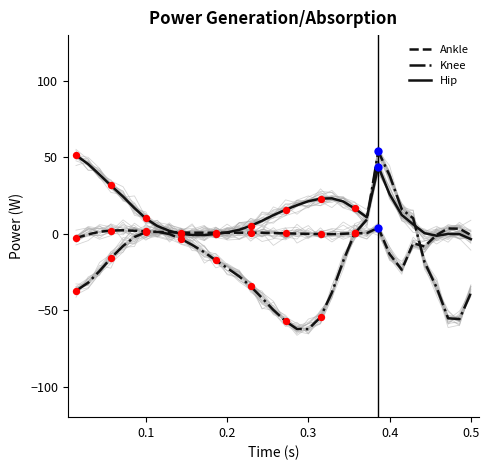

What is the maximum value for Hip?

51.4